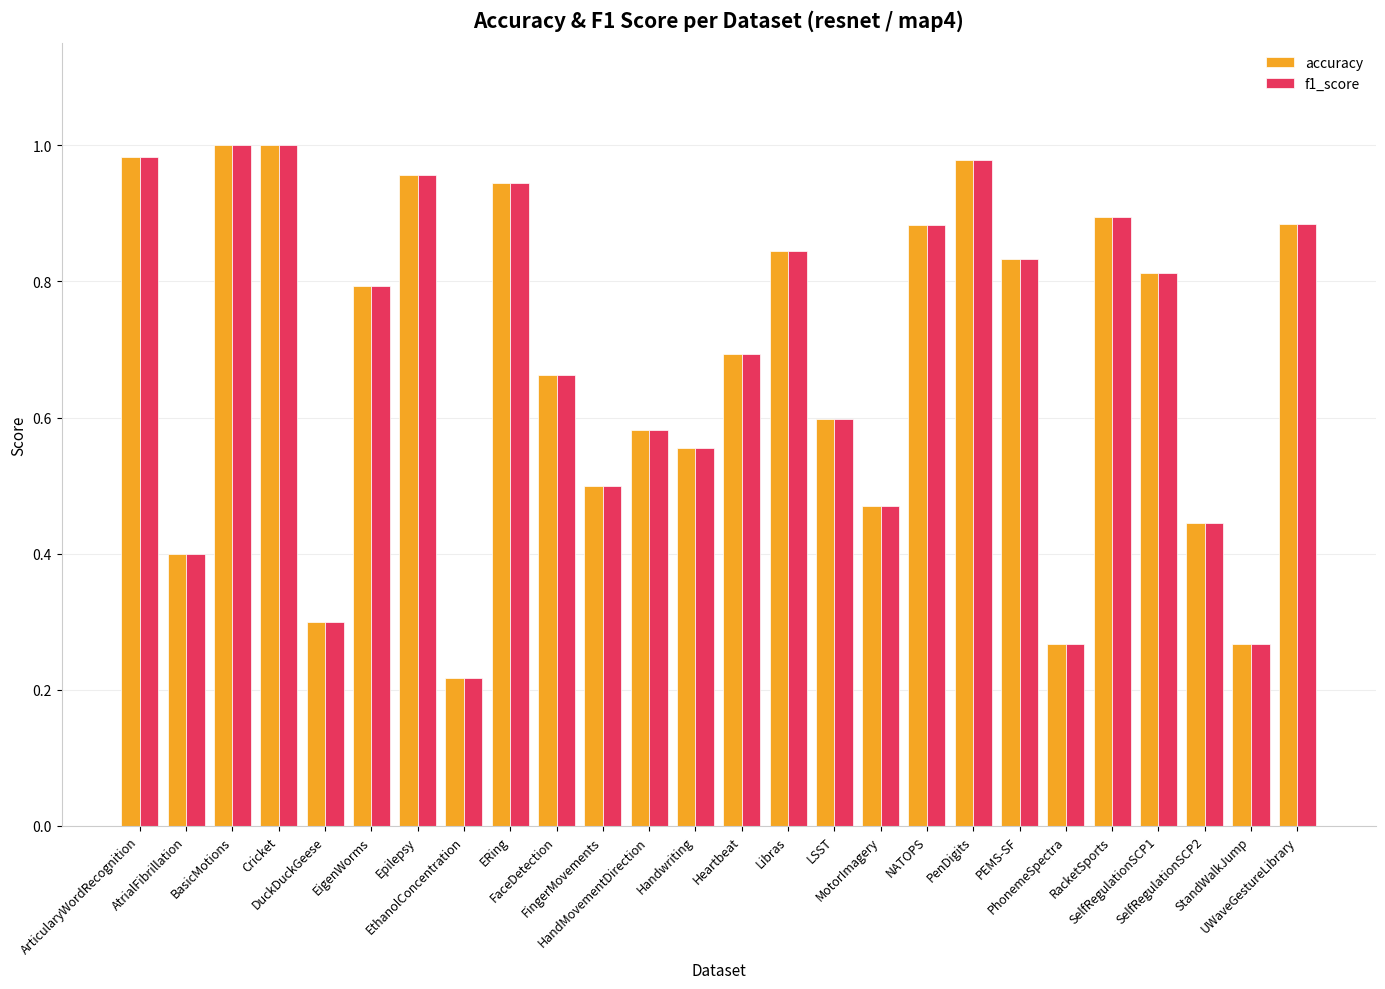

Reading left to right, extract all data points from this chart.

accuracy: 1.0	0.4	1.0	1.0	0.3	0.8	1.0	0.2	0.9	0.7	0.5	0.6	0.6	0.7	0.8	0.6	0.5	0.9	1.0	0.8	0.3	0.9	0.8	0.4	0.3	0.9
f1_score: 1.0	0.4	1.0	1.0	0.3	0.8	1.0	0.2	0.9	0.7	0.5	0.6	0.6	0.7	0.8	0.6	0.5	0.9	1.0	0.8	0.3	0.9	0.8	0.4	0.3	0.9